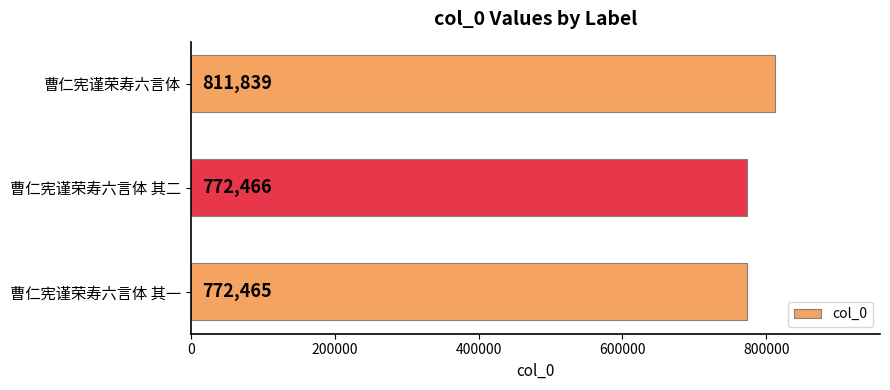

The value at 曹仁宪谨荣寿六言体 is 1218280. True or false?

False